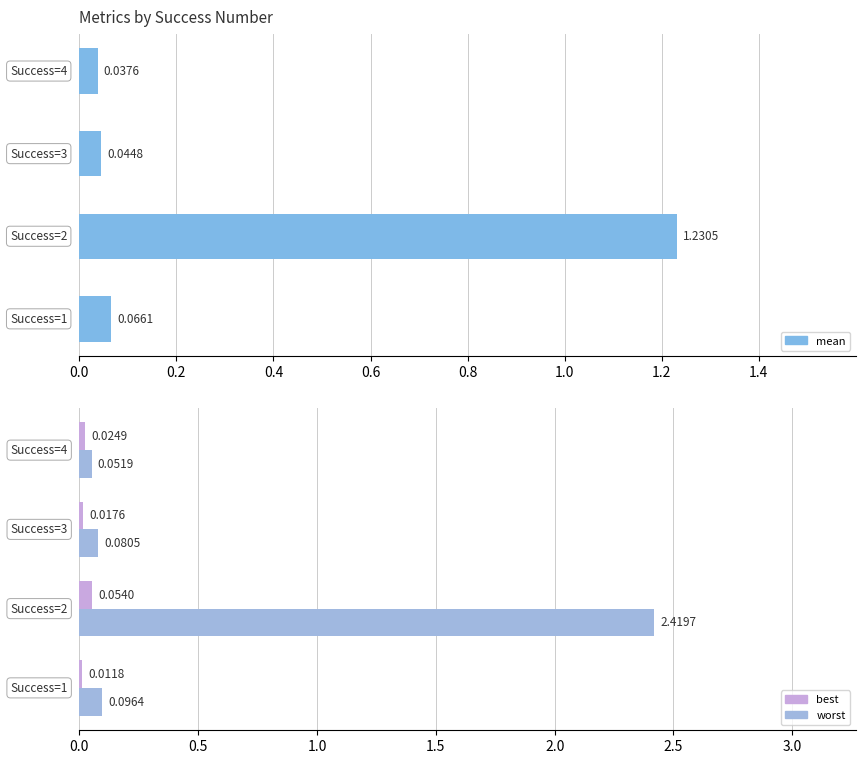

What are all the series names shown in the legend?

mean, best, worst